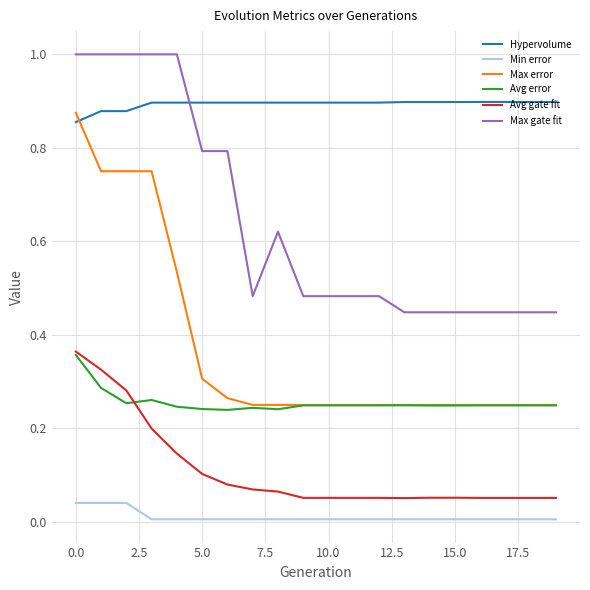

True or false: Max gate fit and Avg error intersect in this chart.

False